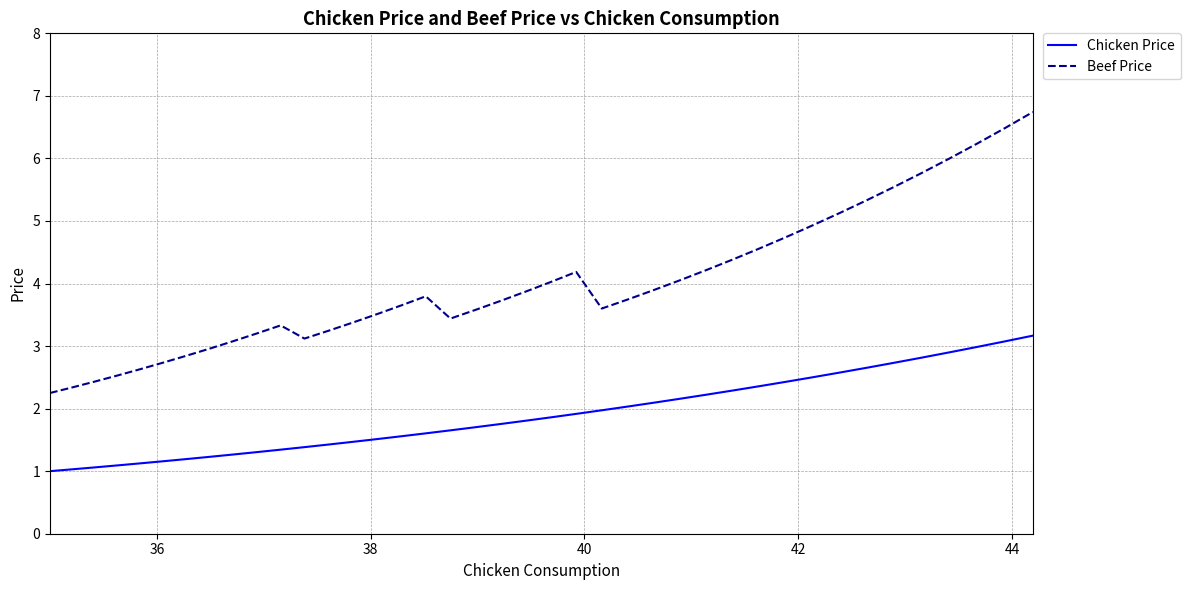

Which series has the widest spread of values?

Beef Price